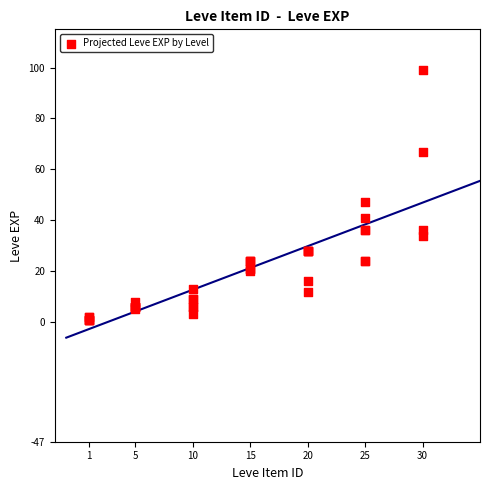

What Y value in the scatter plot is closest to 50?

47